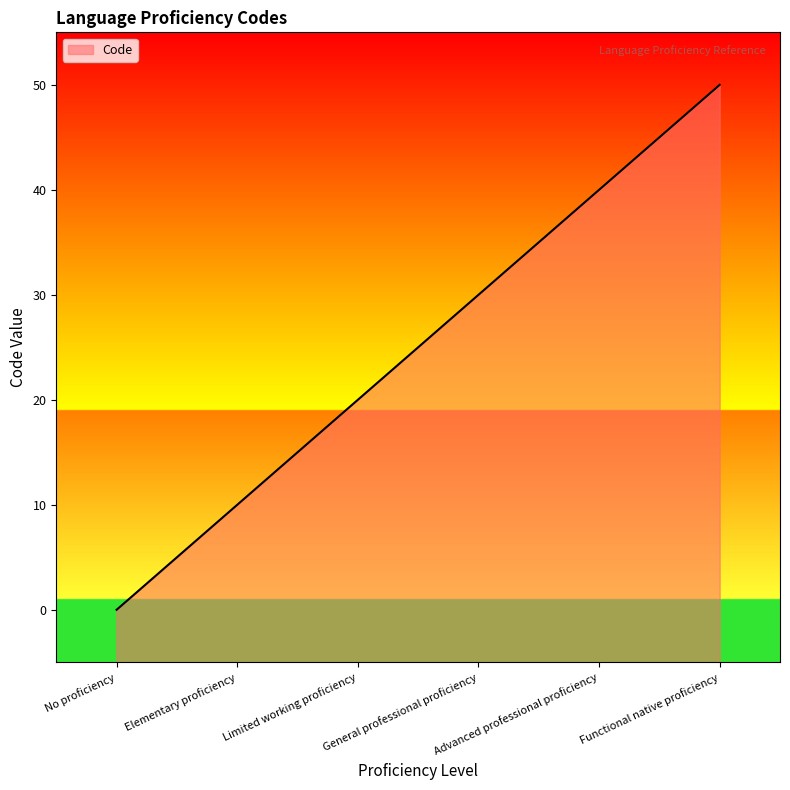

The value at Advanced professional proficiency is 40. True or false?

True